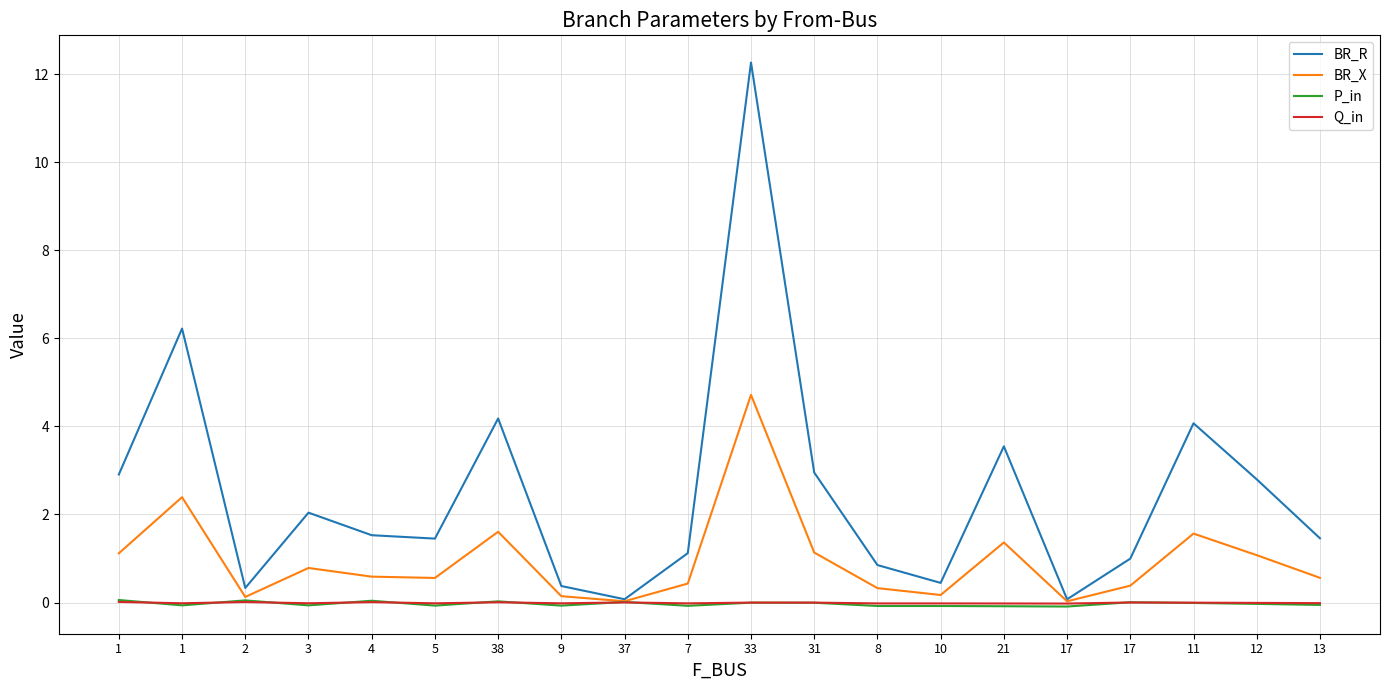

Reading left to right, list all the values displayed in this chart.

BR_R: 1=2.9	1=6.2	2=0.3	3=2.0	4=1.5	5=1.5	38=4.2	9=0.4	37=0.1	7=1.1	33=12.3	31=3.0	8=0.9	10=0.4	21=3.5	17=0.1	17=1.0	11=4.1	12=2.8	13=1.5
BR_X: 1=1.1	1=2.4	2=0.1	3=0.8	4=0.6	5=0.6	38=1.6	9=0.1	37=0.0	7=0.4	33=4.7	31=1.1	8=0.3	10=0.2	21=1.4	17=0.0	17=0.4	11=1.6	12=1.1	13=0.6
P_in: 1=0.1	1=-0.1	2=0.0	3=-0.1	4=0.0	5=-0.1	38=0.0	9=-0.1	37=0.0	7=-0.1	33=-0.0	31=-0.0	8=-0.1	10=-0.1	21=-0.1	17=-0.1	17=0.0	11=-0.0	12=-0.0	13=-0.1
Q_in: 1=0.0	1=-0.0	2=0.0	3=-0.0	4=0.0	5=-0.0	38=0.0	9=-0.0	37=0.0	7=-0.0	33=-0.0	31=-0.0	8=-0.0	10=-0.0	21=-0.0	17=-0.0	17=0.0	11=-0.0	12=-0.0	13=-0.0